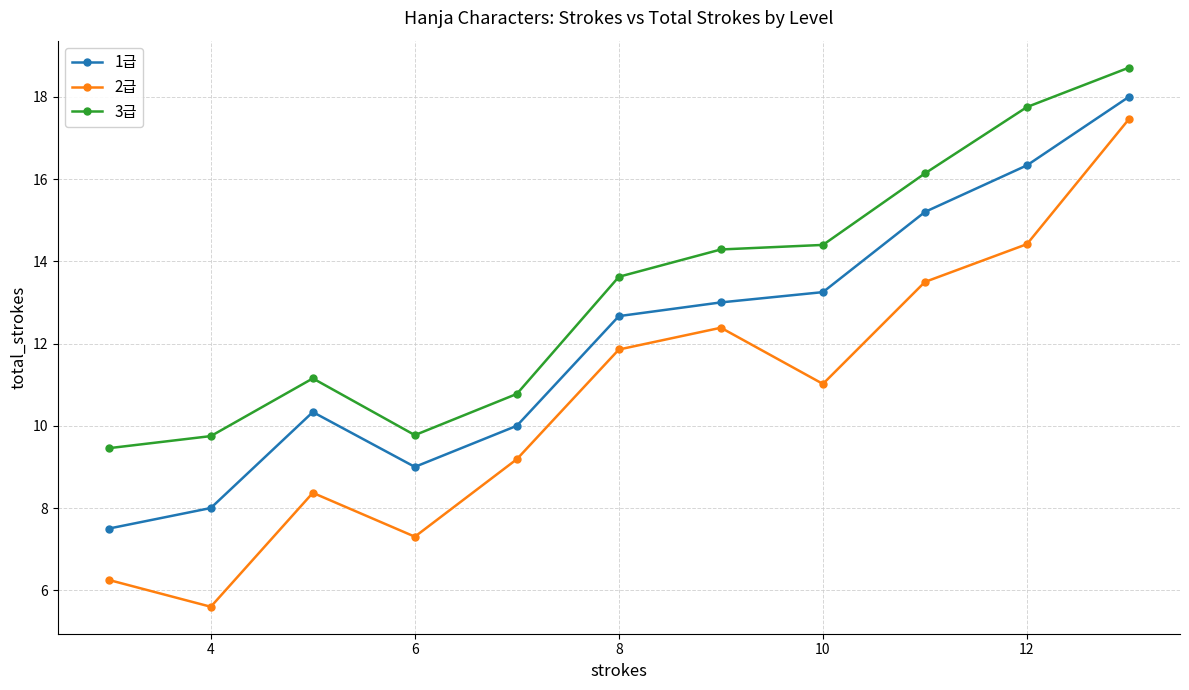

What is the value of the 1급 point at the 10th from the left?

16.3